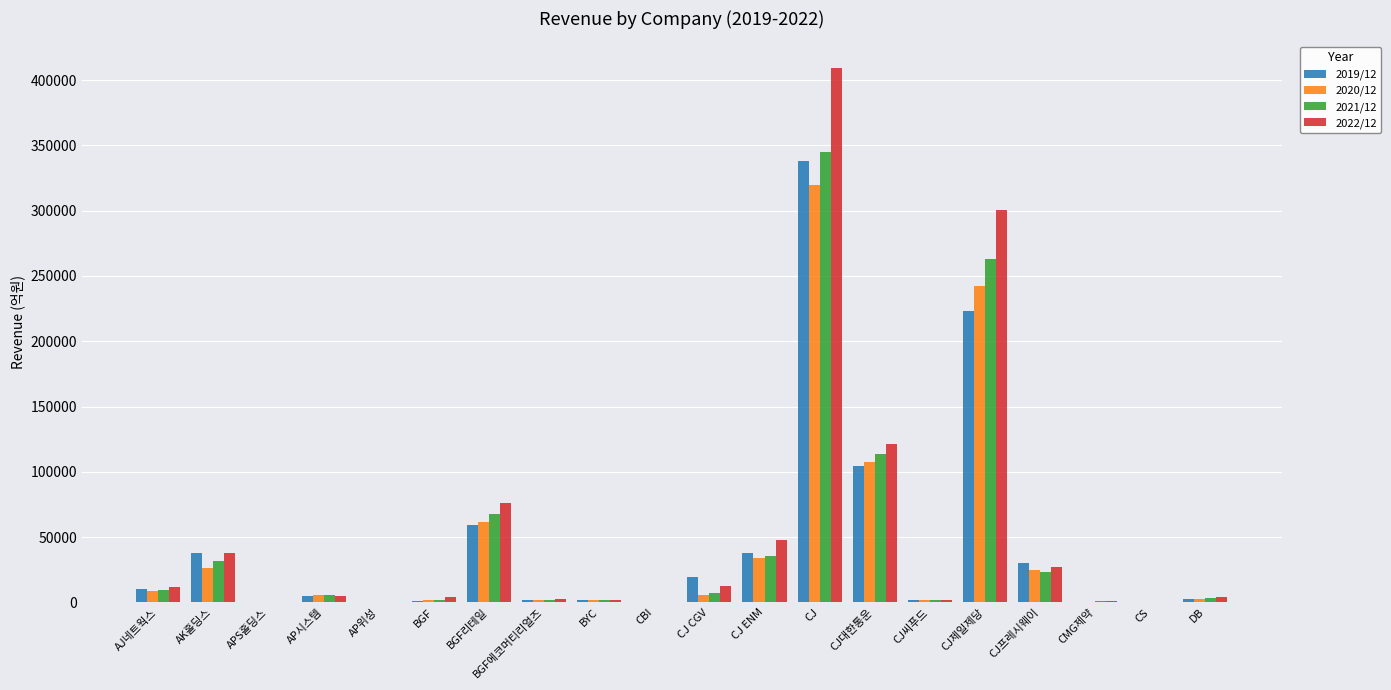

Is the value of 2019/12 at CMG제약 greater than the value of 2022/12 at CJ제일제당?

No